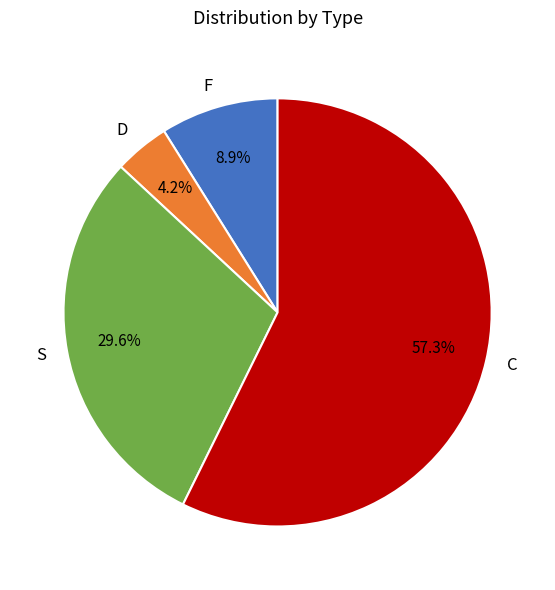

Which has a higher value, D or C?

C